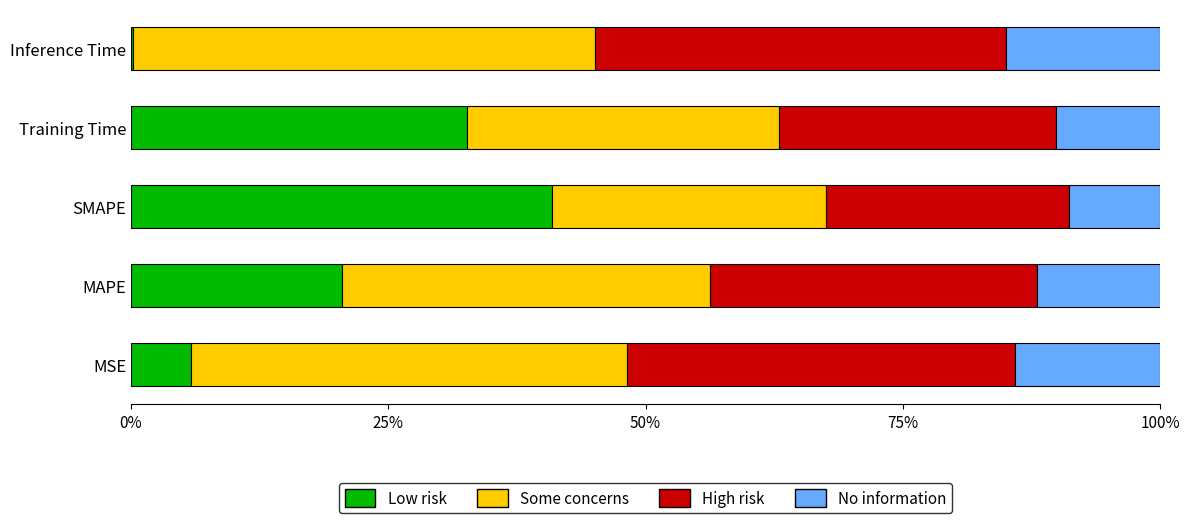

What is the total value across all series at MAPE?

100.0